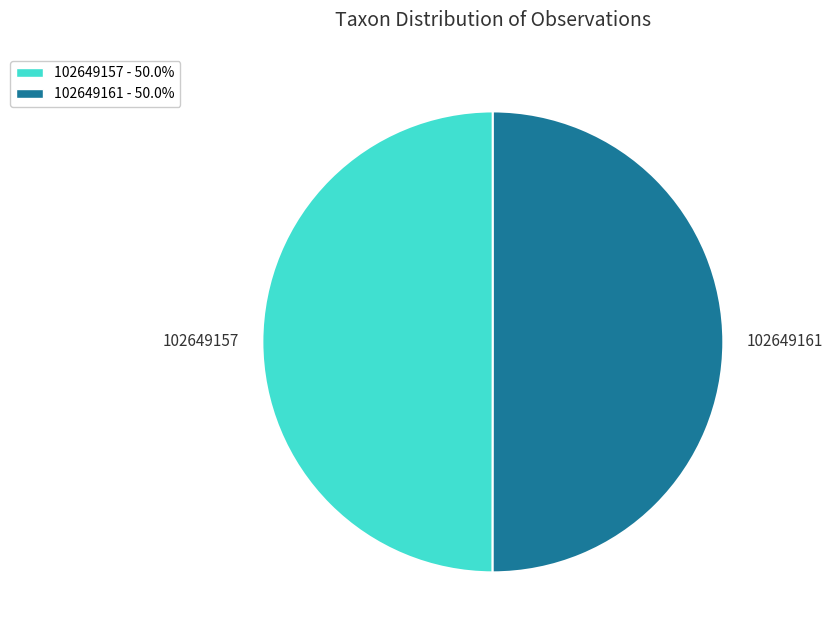

What is the ratio of the value at 102649161 to the value at 102649157?

1.0